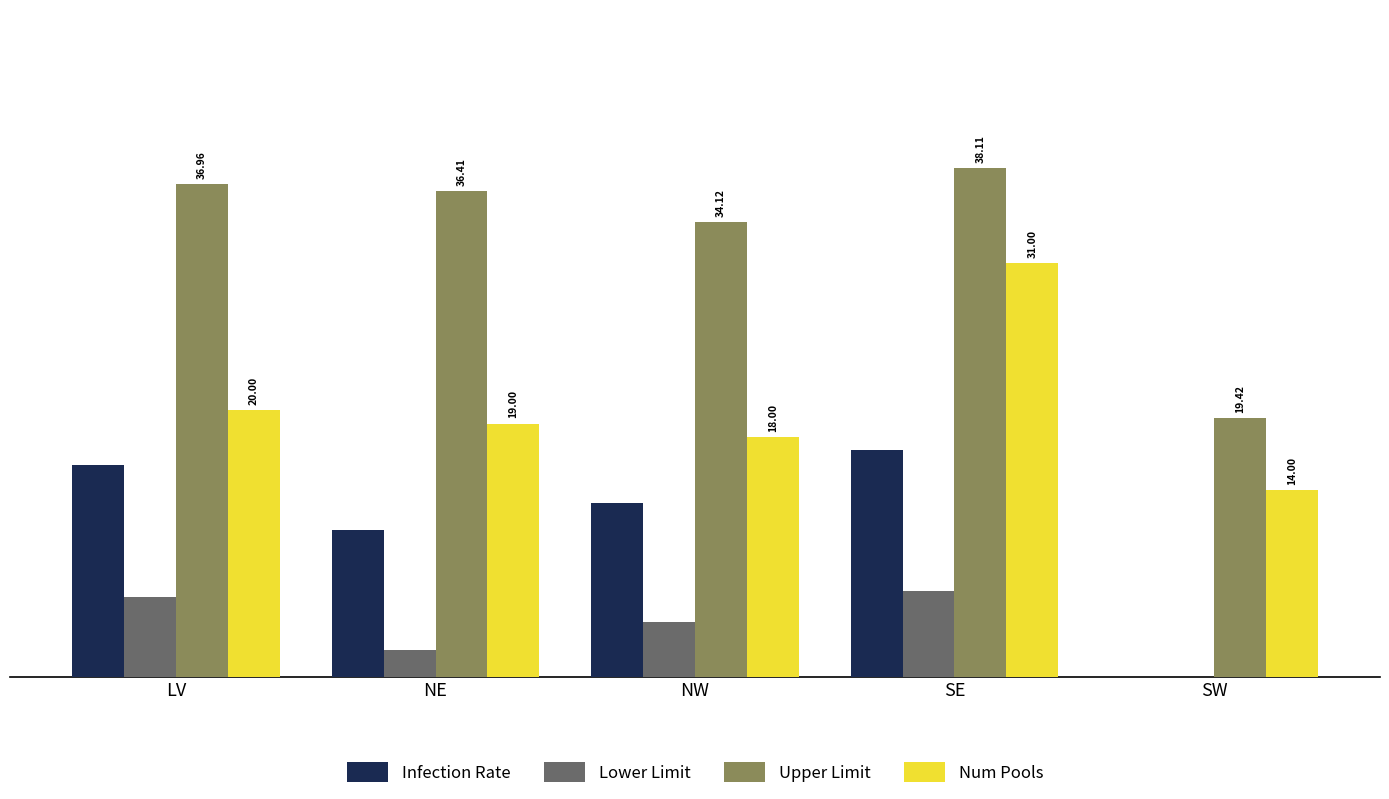

Which category has the highest value in the Infection Rate series?

SE